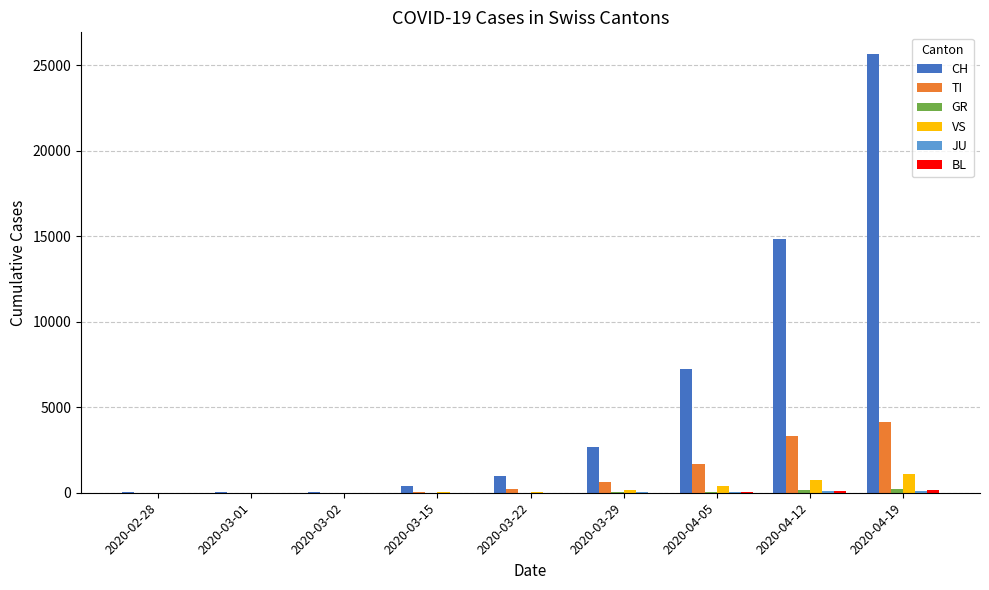

Which series changed the most between 2020-03-22 and 2020-04-19?

CH